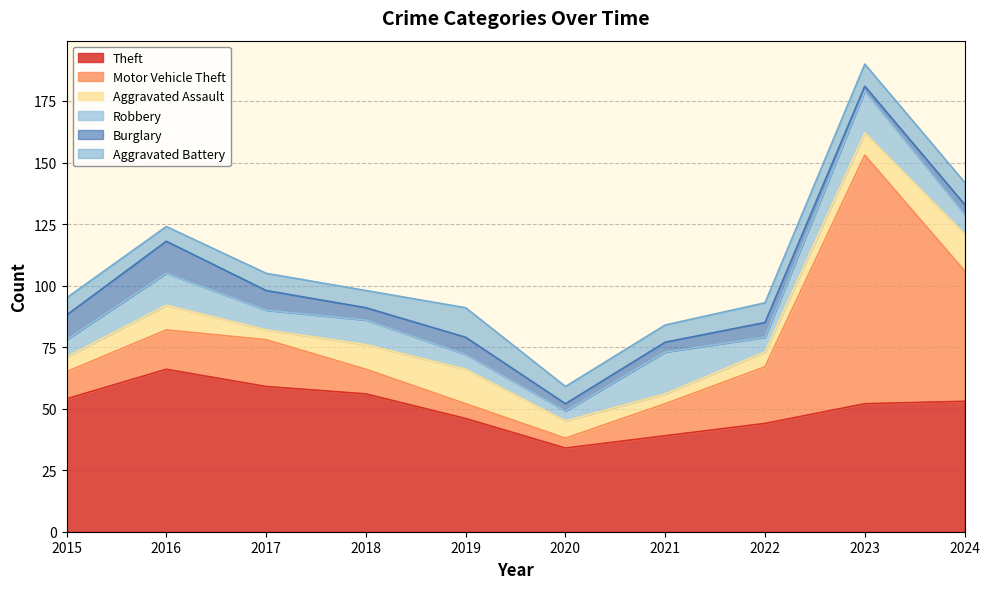

Where is the first local minimum for Theft?

2020